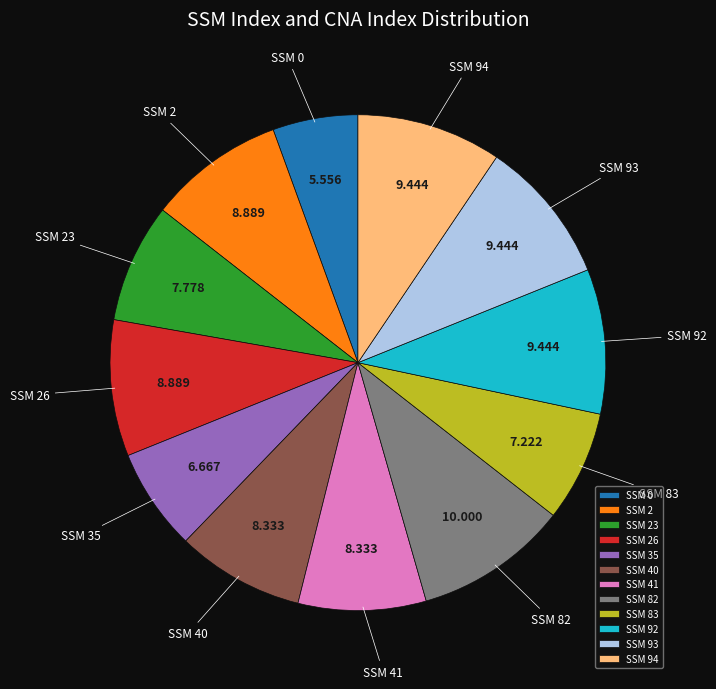

Does any single category account for the majority?

No